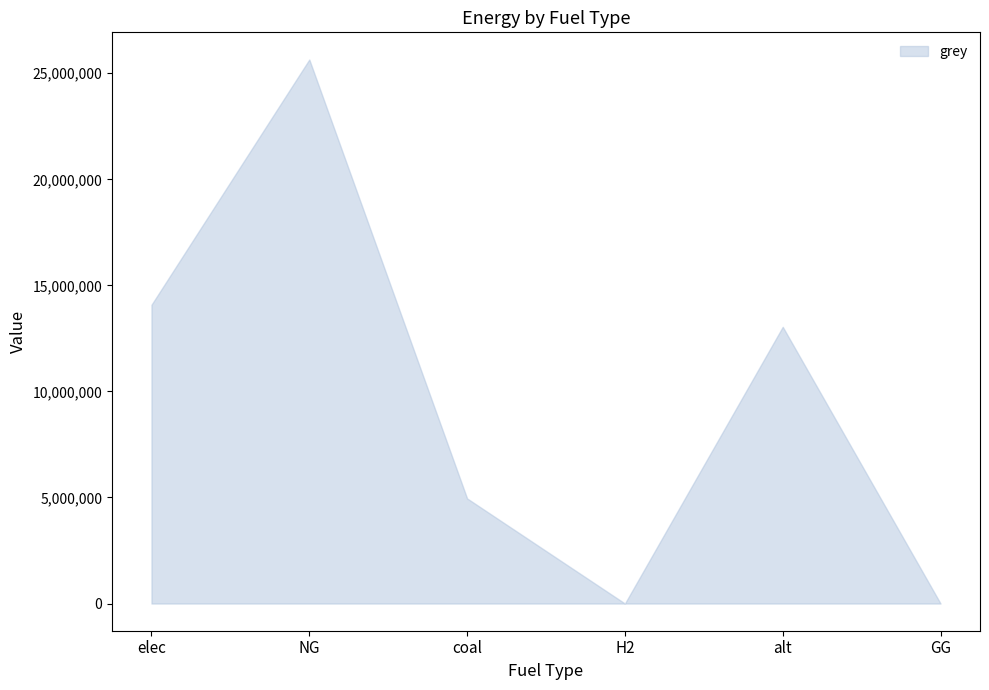

Reading left to right, what are all the values shown in this chart?

elec=14085498.0	NG=25648499.5	coal=4955755.6	H2=0.0	alt=13045462.8	GG=0.0